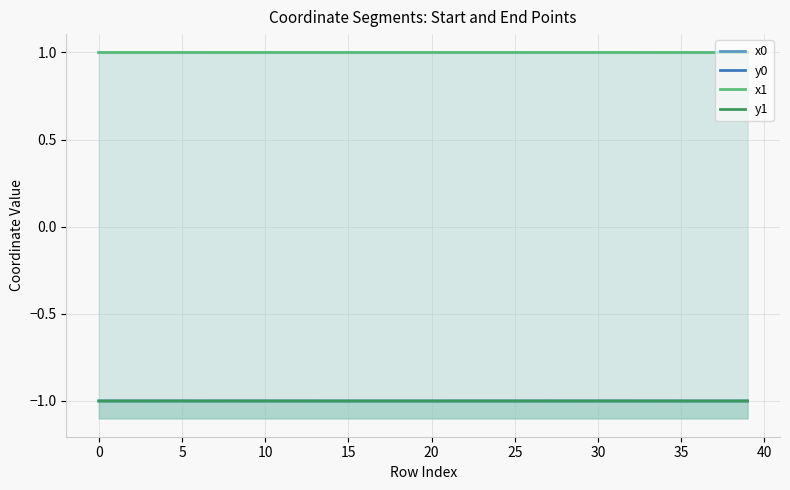

True or false: x1 and y0 cross at least once.

False